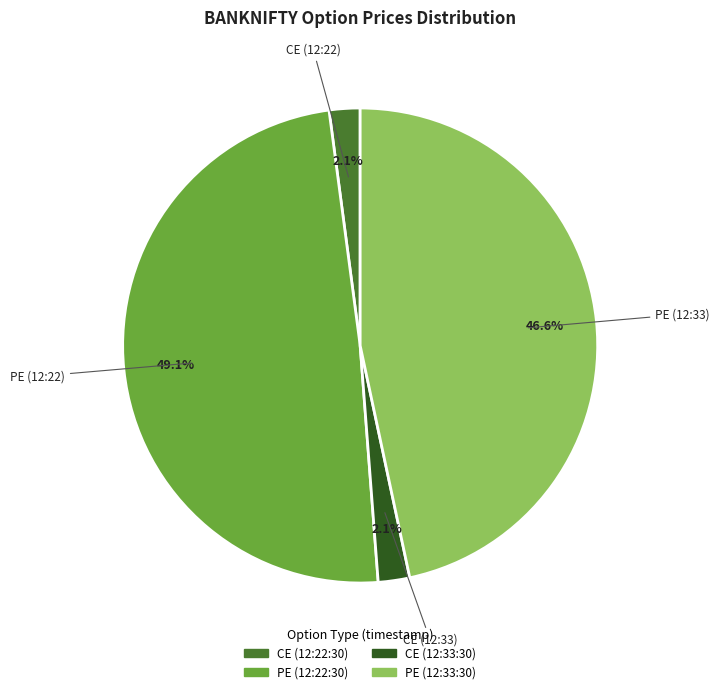

Is there any slice that represents more than half of the pie?

No